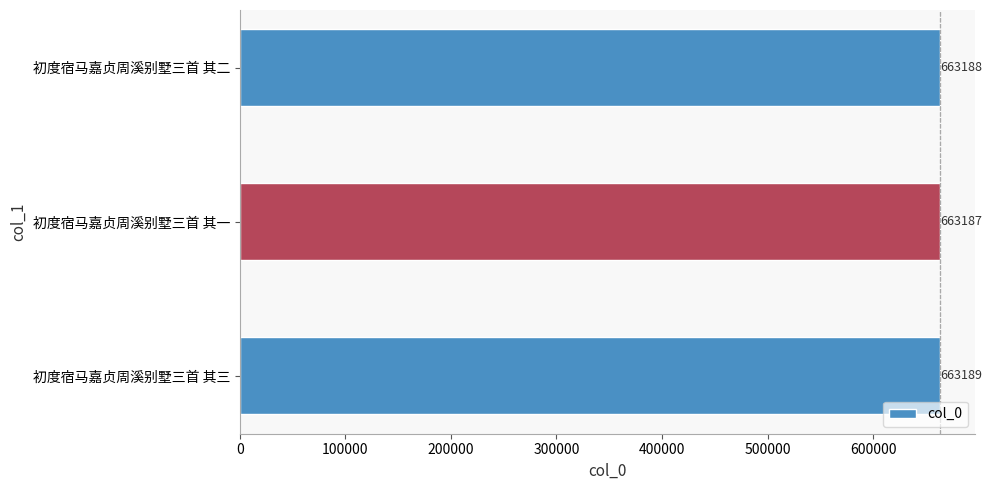

Reading bottom to top, transcribe all the data shown in this chart.

663189	663187	663188